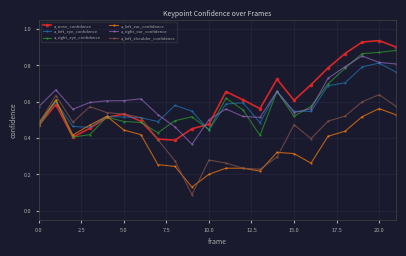

How many a_left_eye_confidence values are between 0 and 1?

22